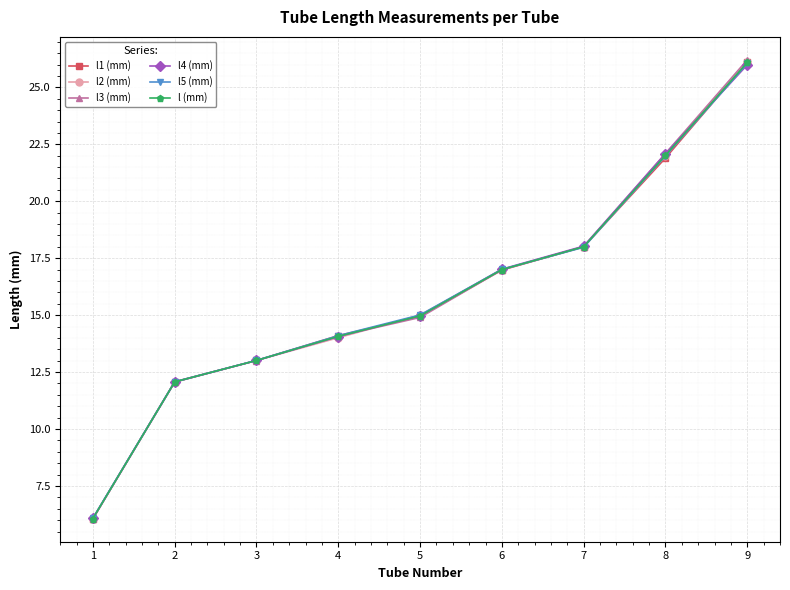

What is the total value across all series at 6?

102.0